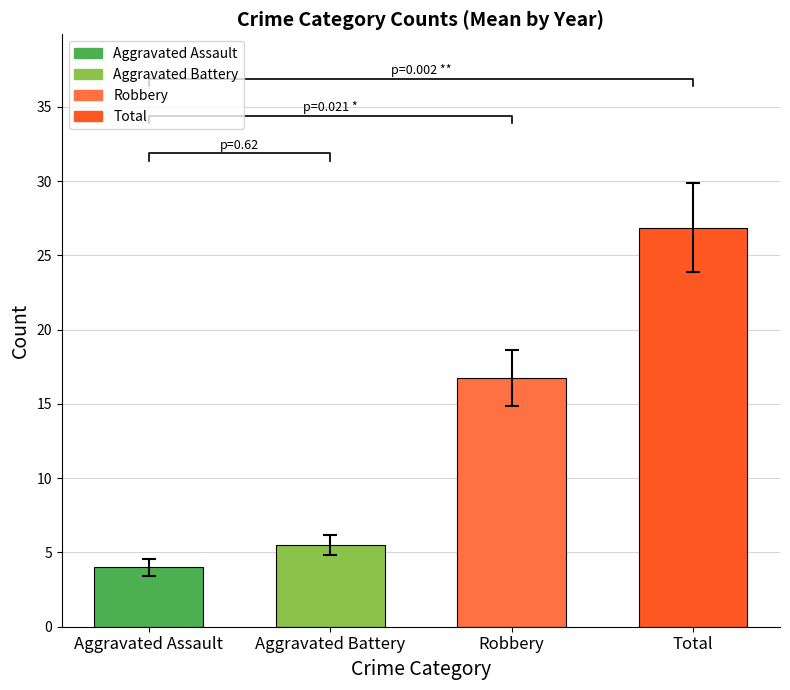

Reading left to right, transcribe all the data shown in this chart.

Aggravated Assault: 2	4	2	4	4	3	6	7
Aggravated Battery: 5	4	2	5	7	6	6	9
Robbery: 19	16	11	14	12	14	19	29
Total: 26	25	16	23	23	24	31	47